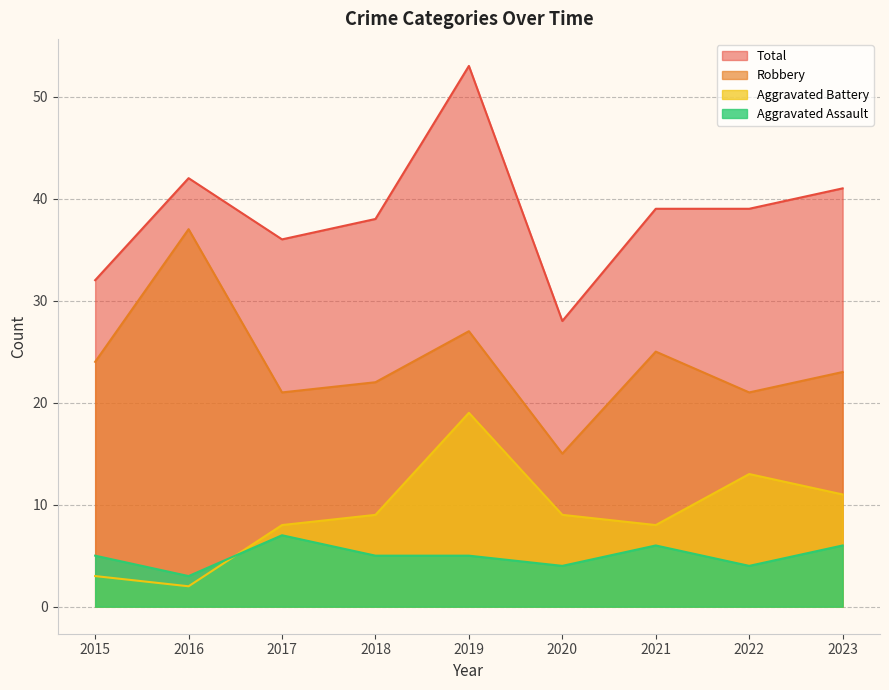

In Total, how many points are lower than both neighbors (excluding endpoints)?

2